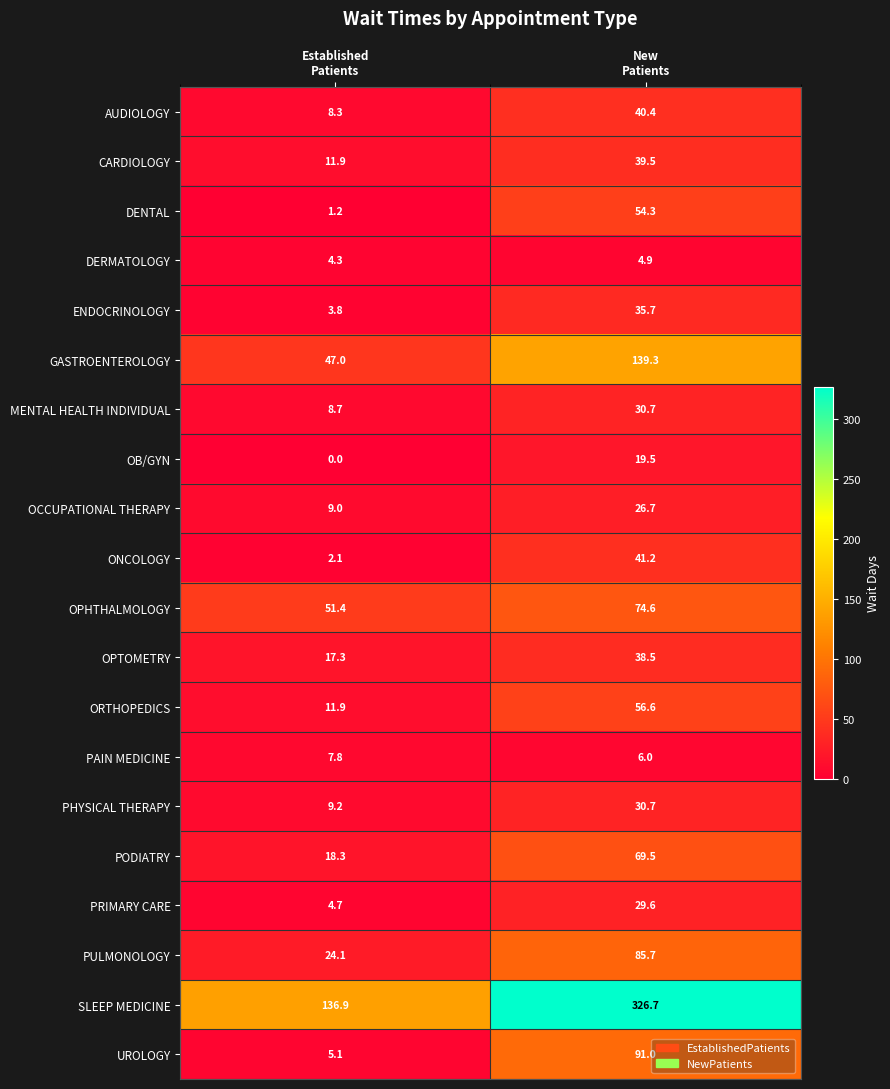

Between Established
Patients and New
Patients, which series saw the biggest shift?

SLEEP MEDICINE